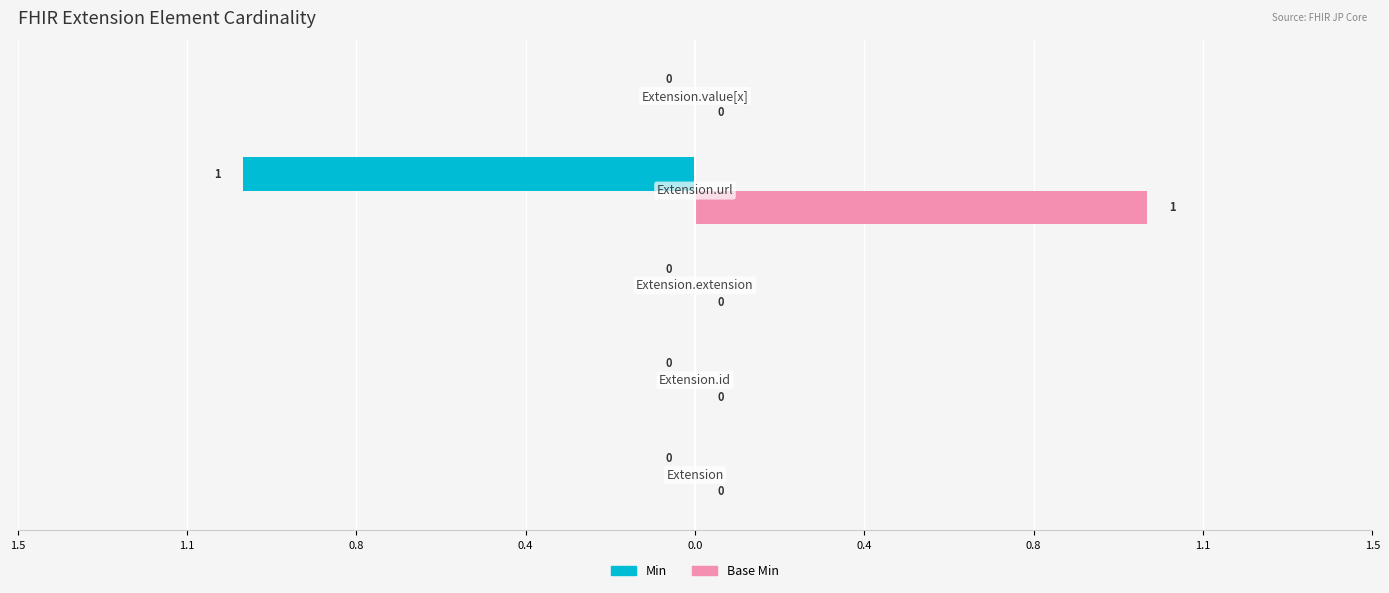

What are all the series names shown in the legend?

Min, Base Min